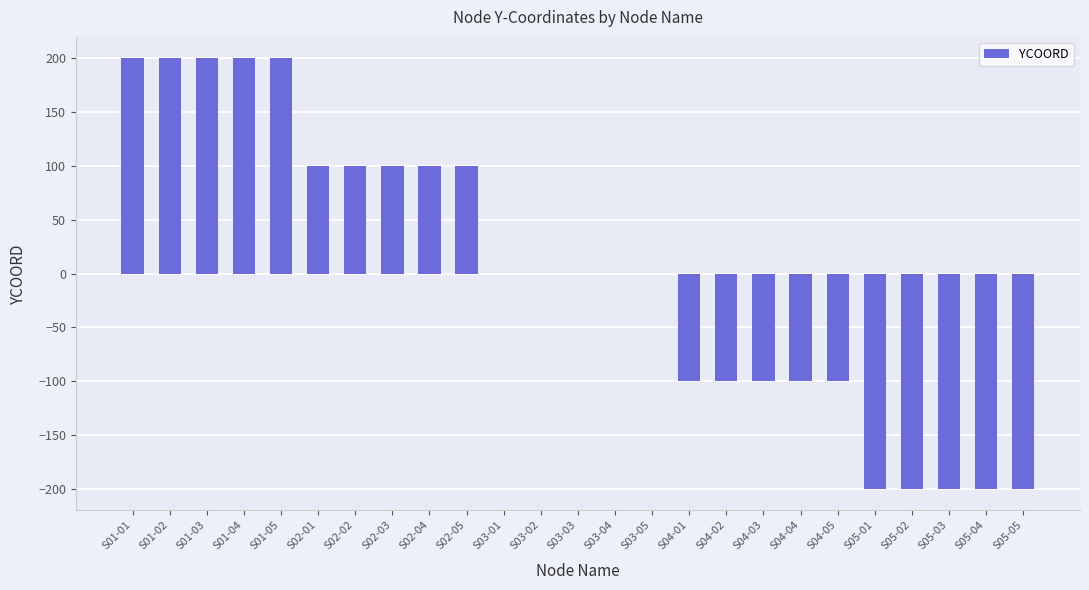

What is the change in value from S03-04 to S04-02?

-100